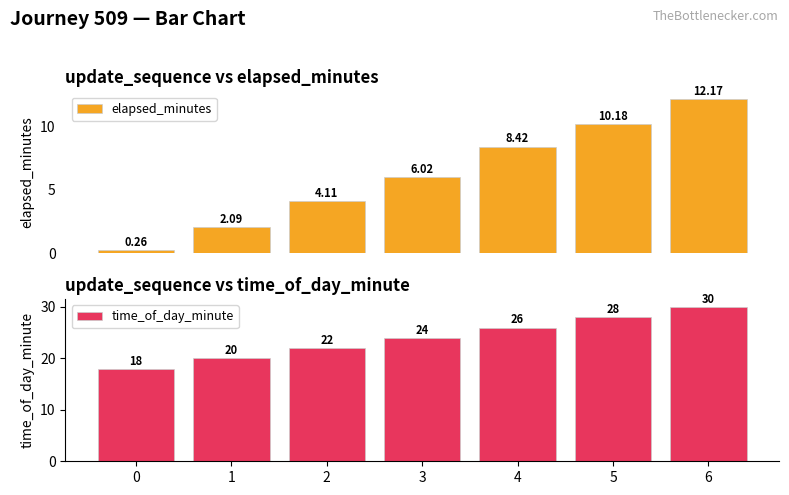

Rank the categories by time_of_day_minute value from lowest to highest.

0, 1, 2, 3, 4, 5, 6